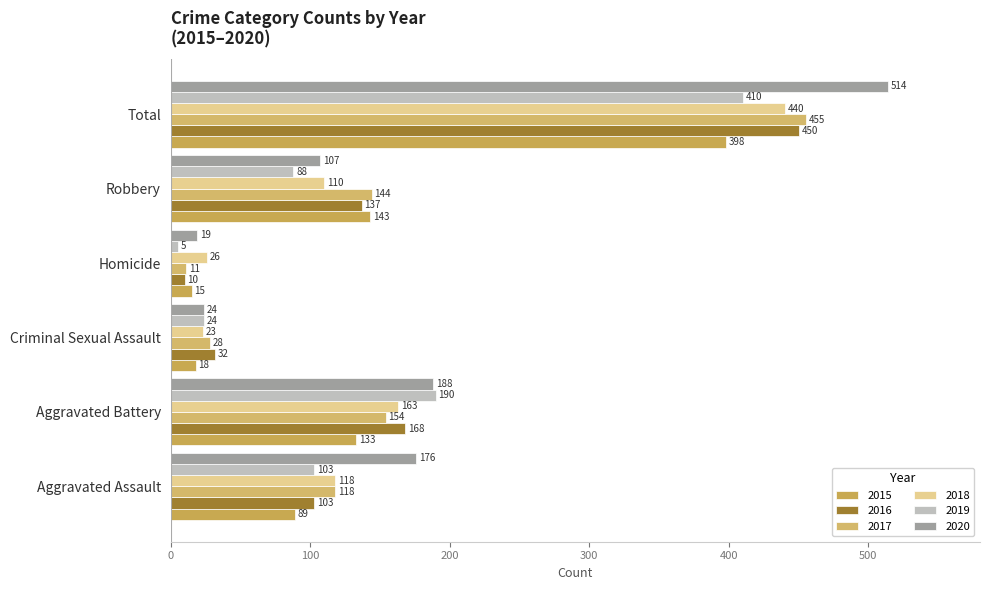

Reading left to right, extract all data points from this chart.

2015: Aggravated Assault=89	Aggravated Battery=133	Criminal Sexual Assault=18	Homicide=15	Robbery=143	Total=398
2016: Aggravated Assault=103	Aggravated Battery=168	Criminal Sexual Assault=32	Homicide=10	Robbery=137	Total=450
2017: Aggravated Assault=118	Aggravated Battery=154	Criminal Sexual Assault=28	Homicide=11	Robbery=144	Total=455
2018: Aggravated Assault=118	Aggravated Battery=163	Criminal Sexual Assault=23	Homicide=26	Robbery=110	Total=440
2019: Aggravated Assault=103	Aggravated Battery=190	Criminal Sexual Assault=24	Homicide=5	Robbery=88	Total=410
2020: Aggravated Assault=176	Aggravated Battery=188	Criminal Sexual Assault=24	Homicide=19	Robbery=107	Total=514